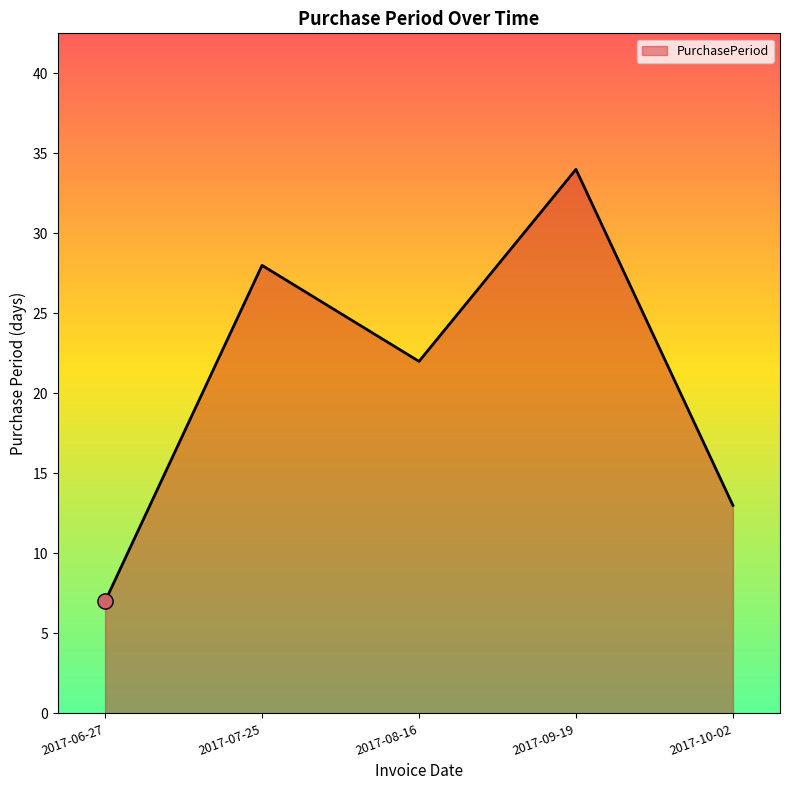

Which has a higher value, 2017-07-25 or 2017-09-19?

2017-09-19